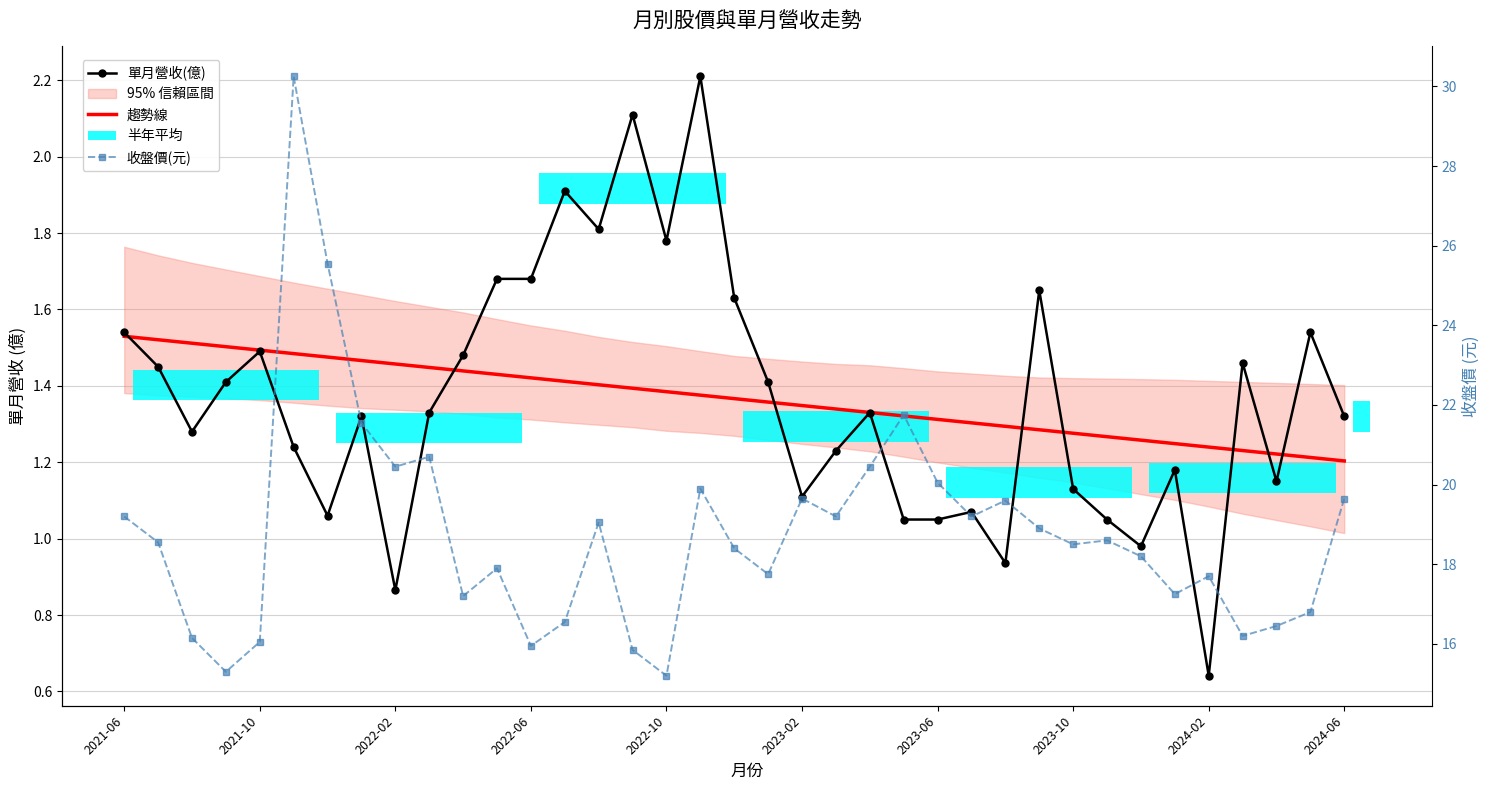

Which series has the largest total across all categories?

收盤價(元)